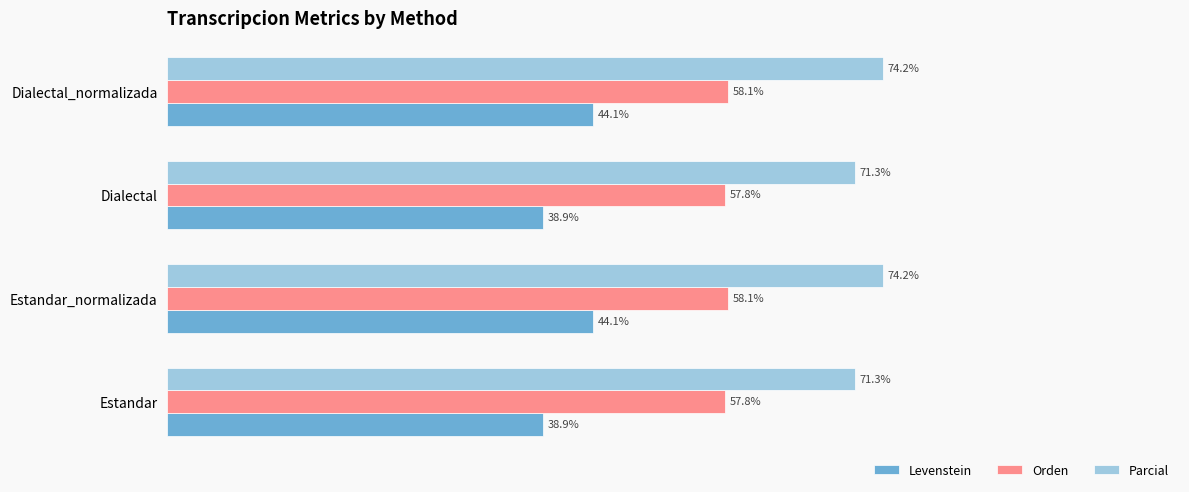

Which series has the widest spread of values?

Levenstein